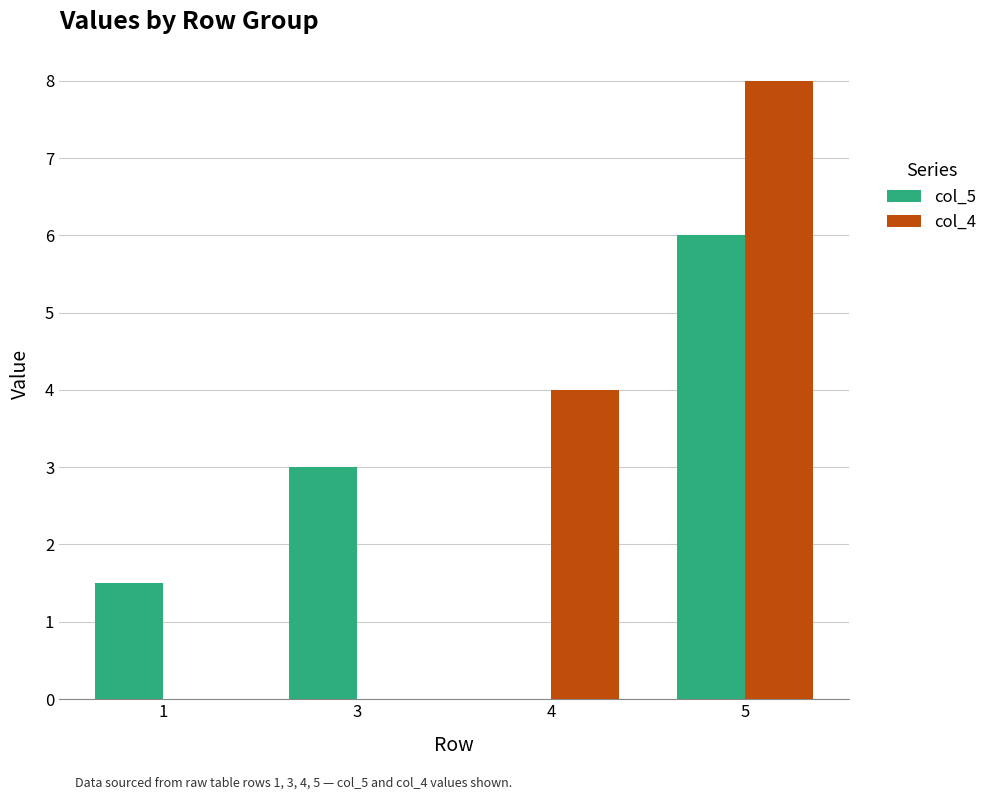

What is the sum of all col_5 values?

10.5